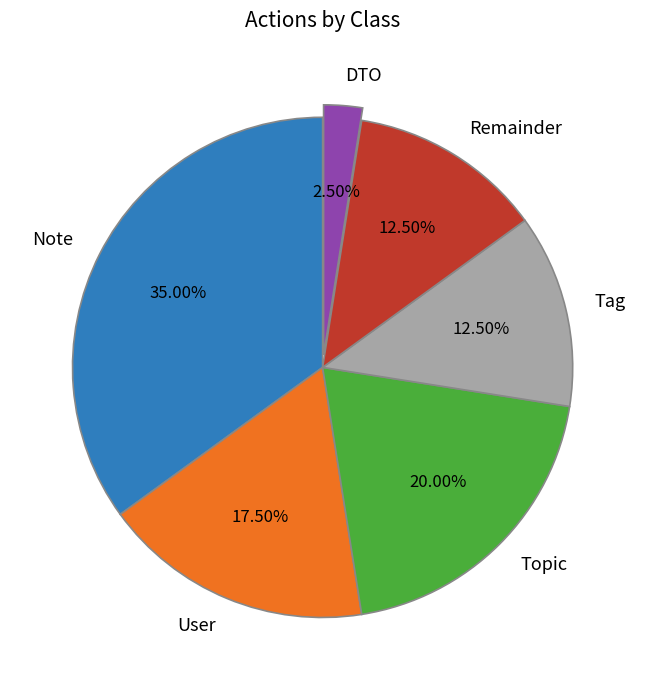

To the nearest percent, what is the average slice percentage?

17%